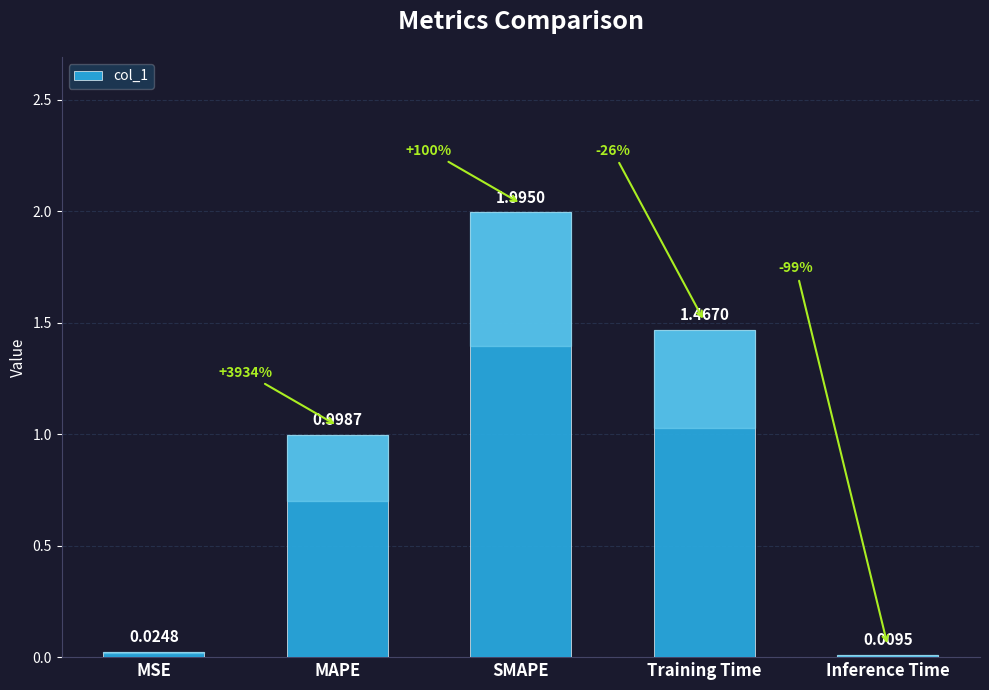

What is the value of the 3rd bar from the left?

2.0